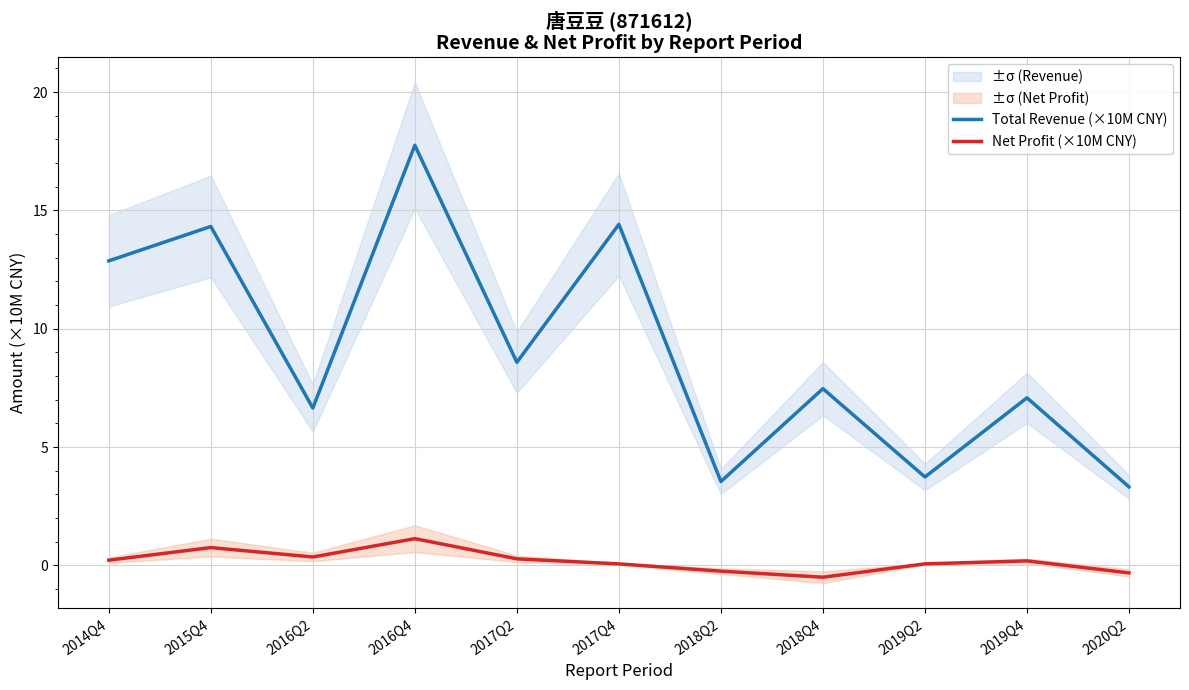

True or false: Net Profit (×10M CNY) and Total Revenue (×10M CNY) intersect in this chart.

False